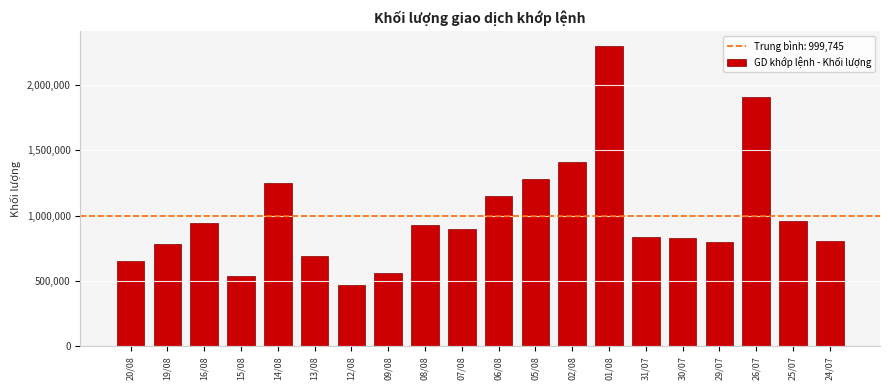

What is the value of the 13th bar from the left?

1409500